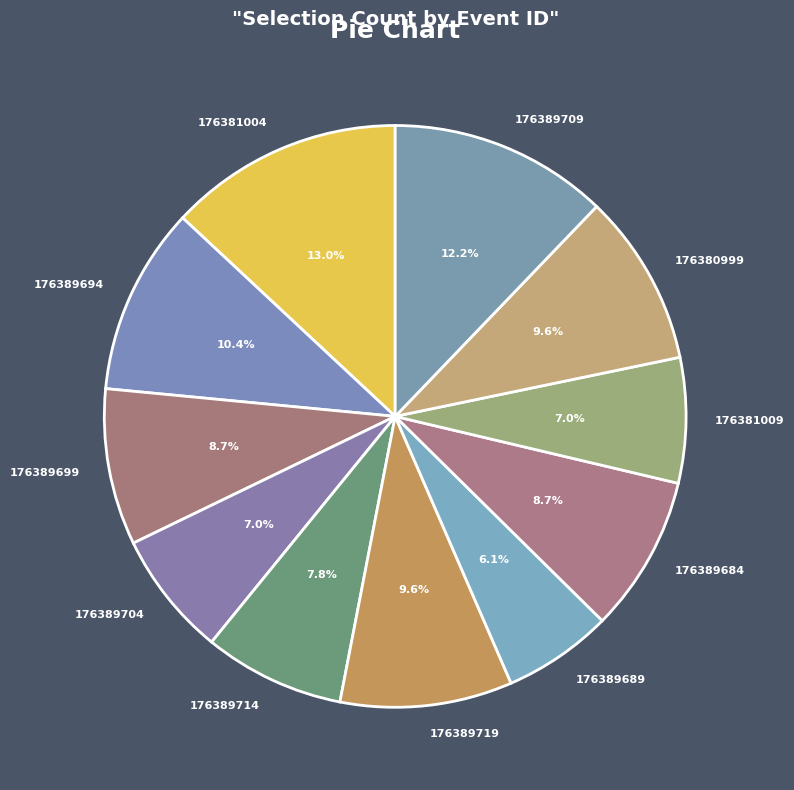

Between 176389694 and 176389719, which is larger?

176389694